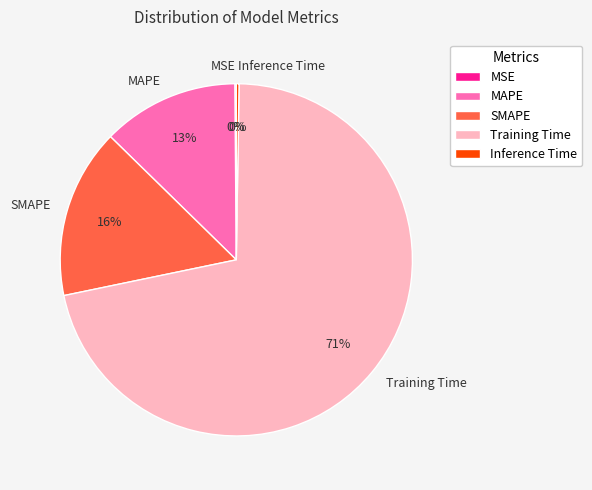

Which slice is the largest?

Training Time